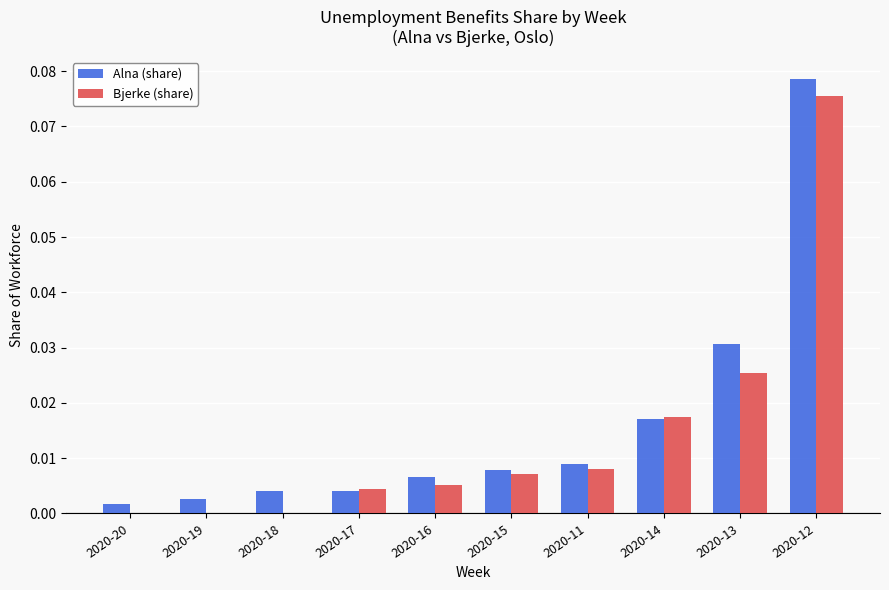

At which category does the chart reach its peak across all series?

2020-12